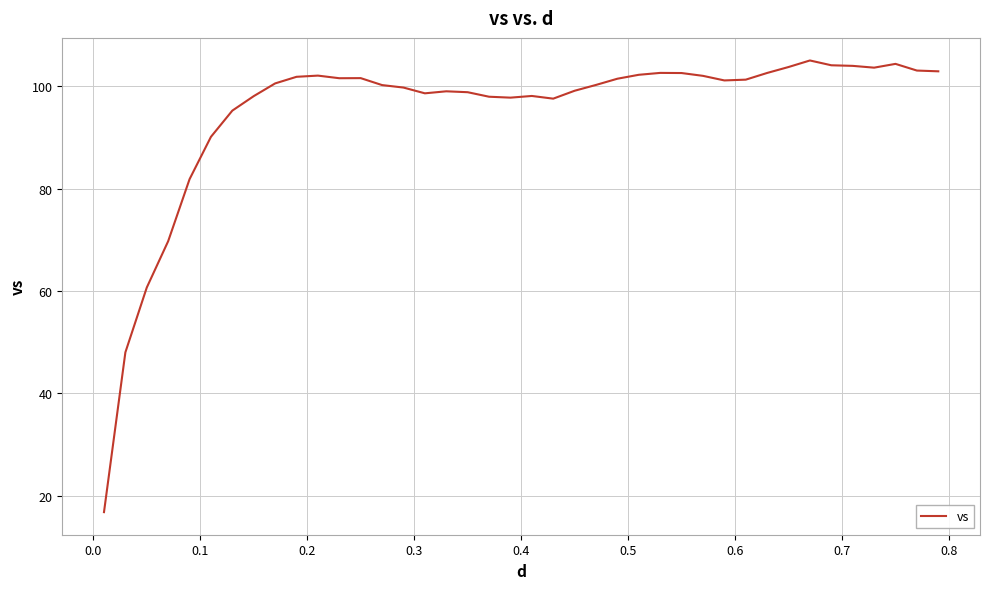

How many categories are shown in the chart?

40